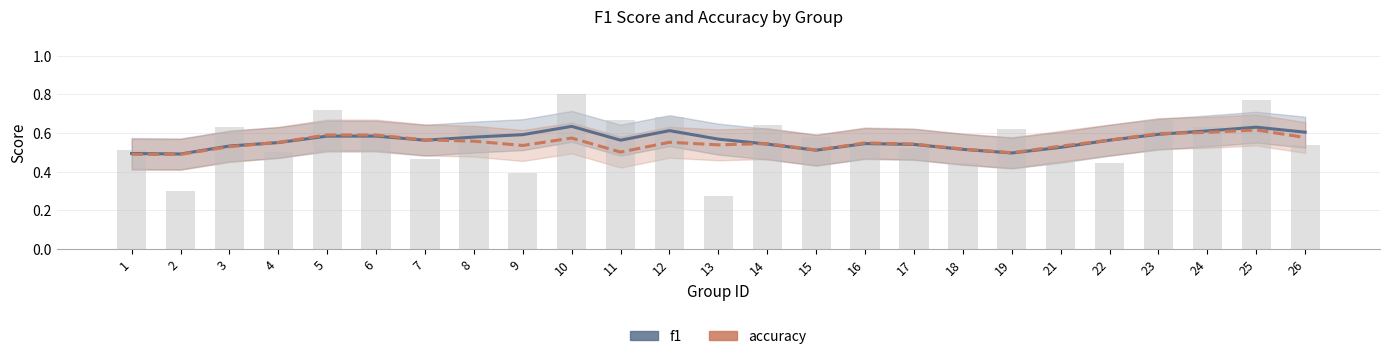

Where is f1 nearest to the value 0?

2